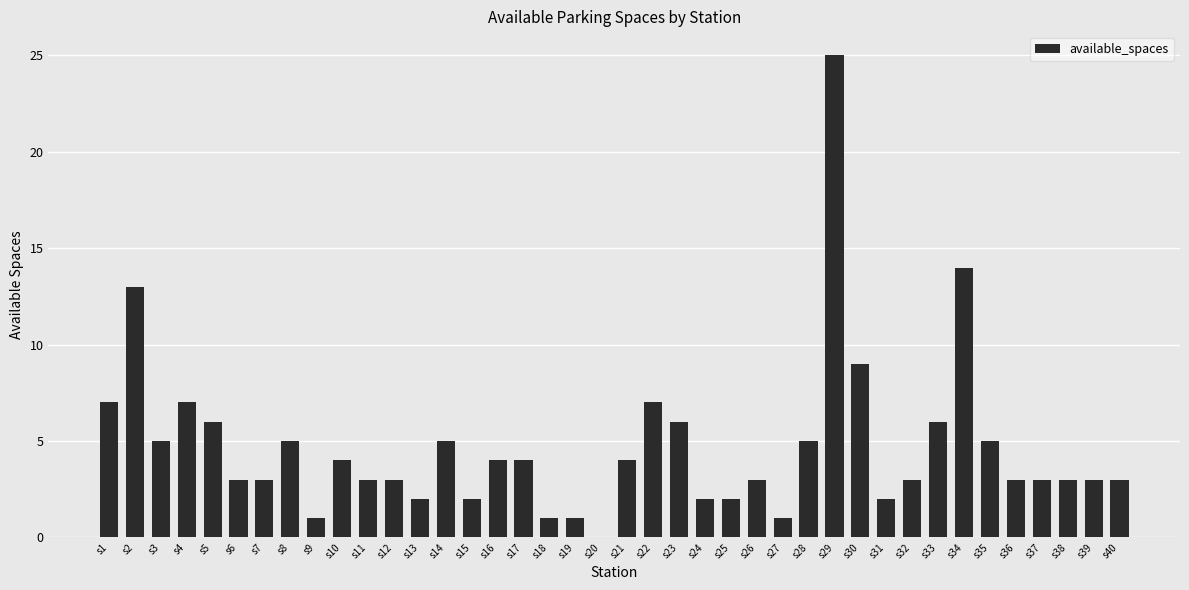

Reading right to left, list all the values displayed in this chart.

3	3	3	3	3	5	14	6	3	2	9	25	5	1	3	2	2	6	7	4	0	1	1	4	4	2	5	2	3	3	4	1	5	3	3	6	7	5	13	7